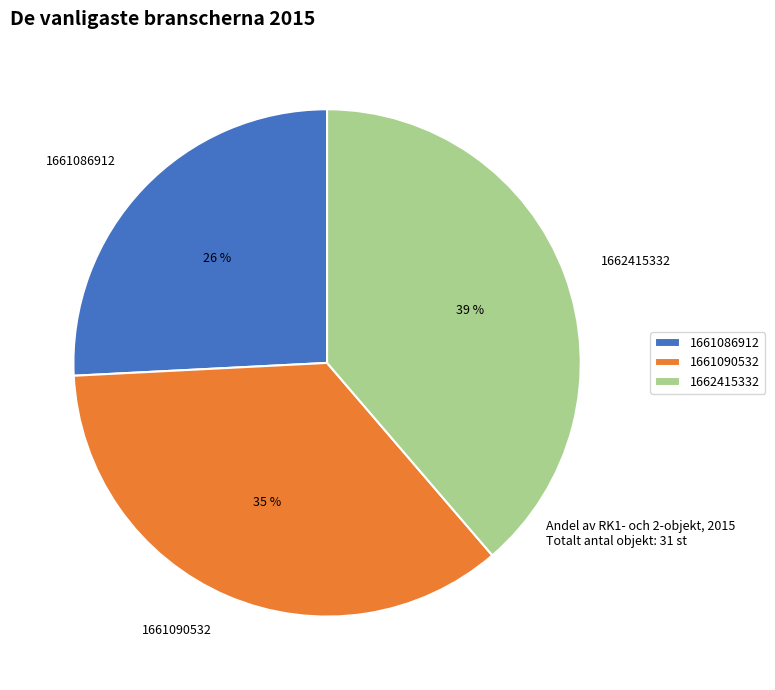

Rank the categories by value from lowest to highest.

1661086912, 1661090532, 1662415332